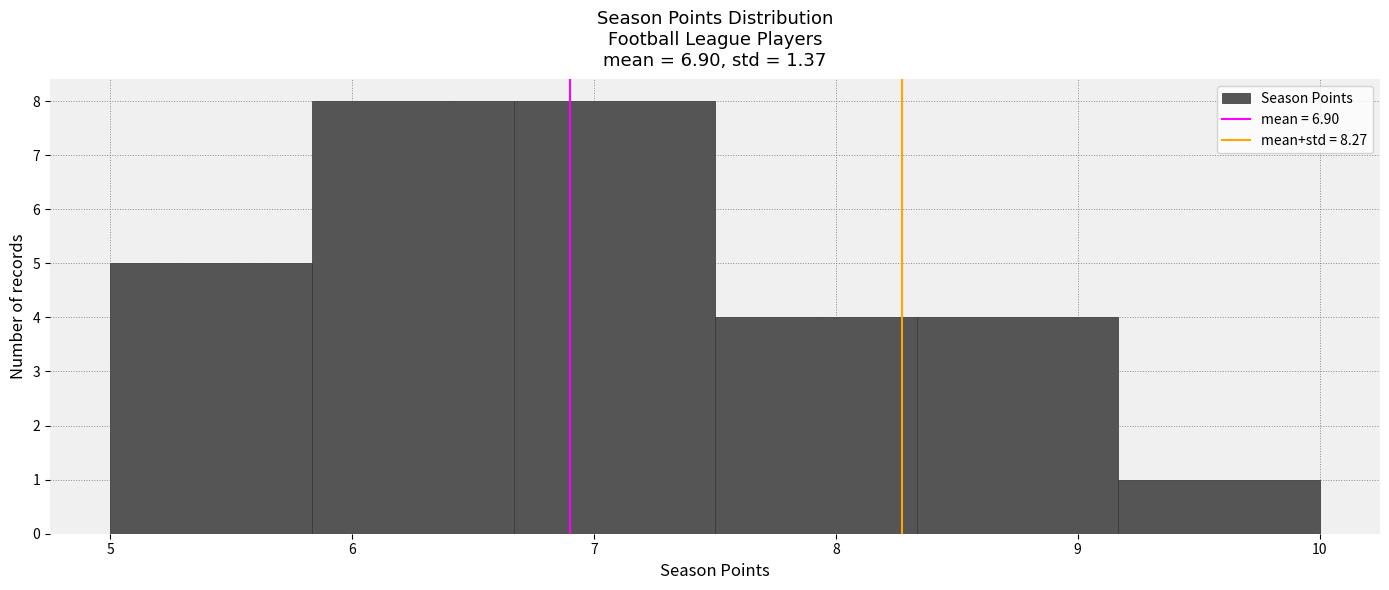

Reading left to right, list every bar in this chart as the range it spans on the x-axis followed by its height. Neither the bar edges nor the heights are printed on the chart, so give them approximately, as read against the axes.

5.0 to 5.8: 5
5.8 to 6.7: 8
6.7 to 7.5: 8
7.5 to 8.3: 4
8.3 to 9.2: 4
9.2 to 10.0: 1